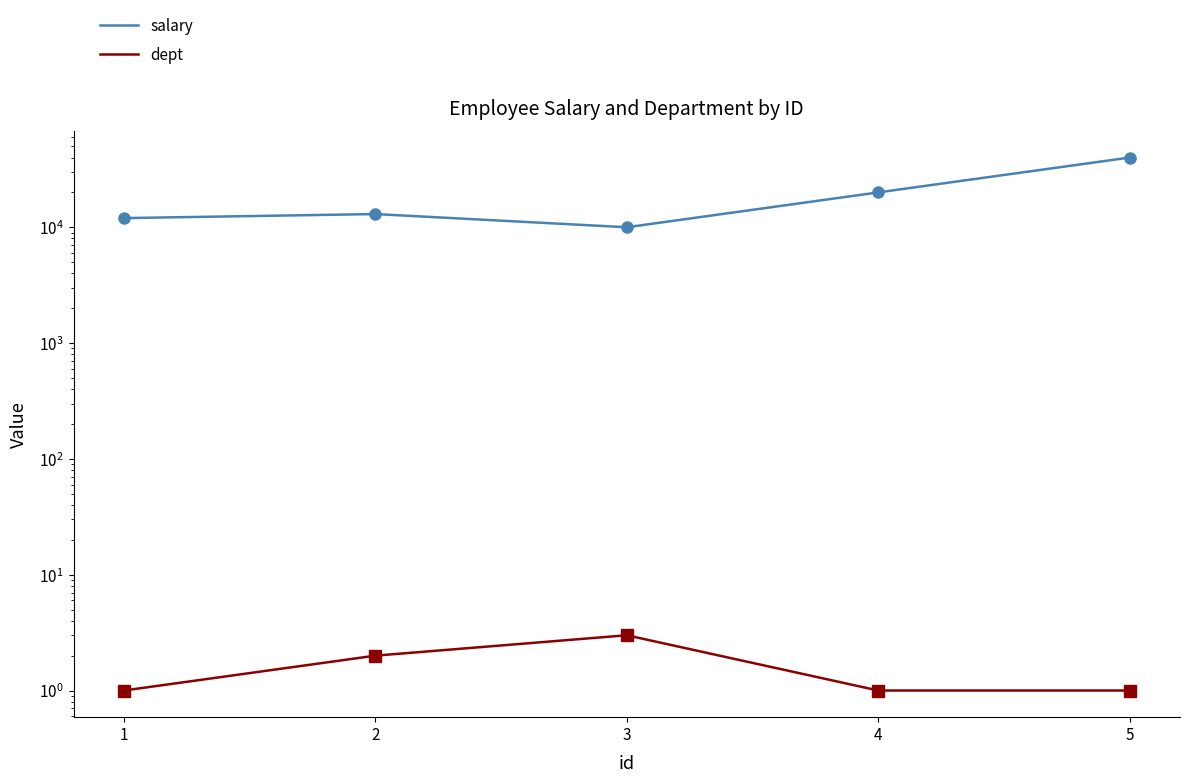

Where is salary nearest to the value 25000?

4